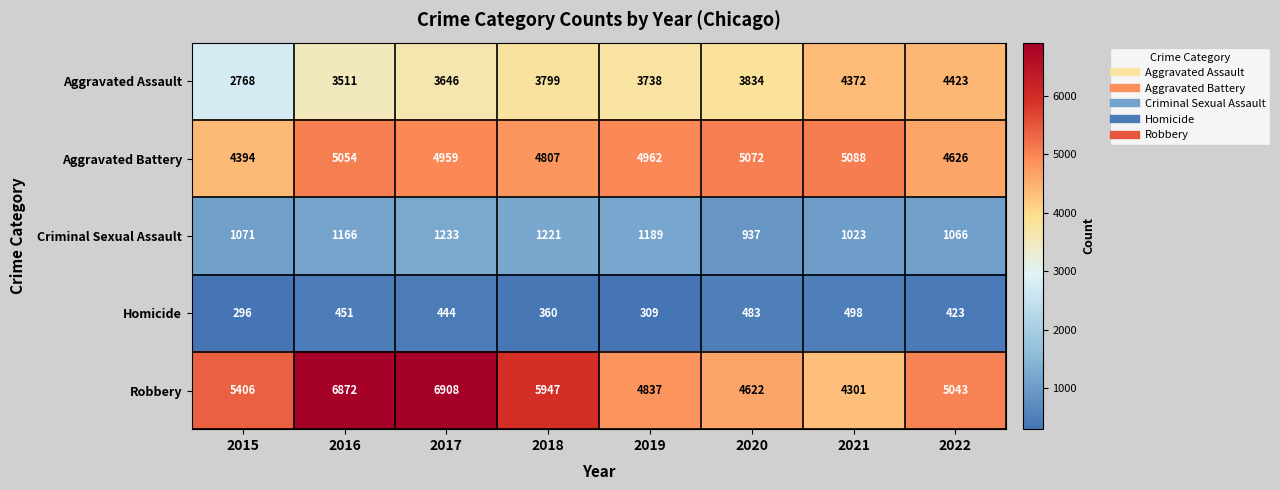

What is the difference between the highest and lowest values at 2019?

4653